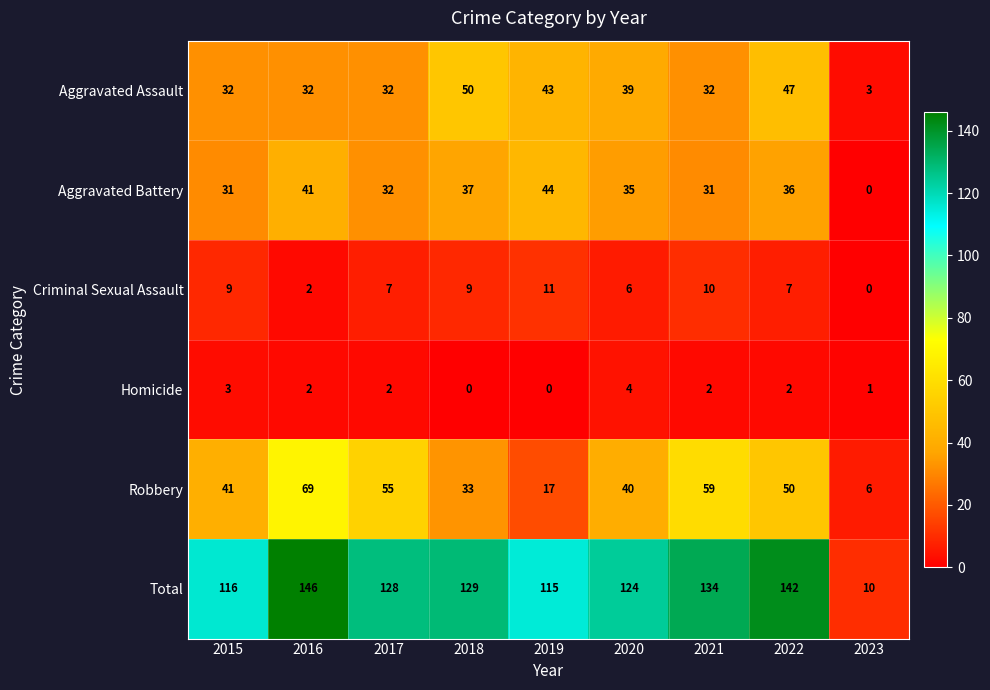

Is it true that Criminal Sexual Assault equals 9 at 2015?

True